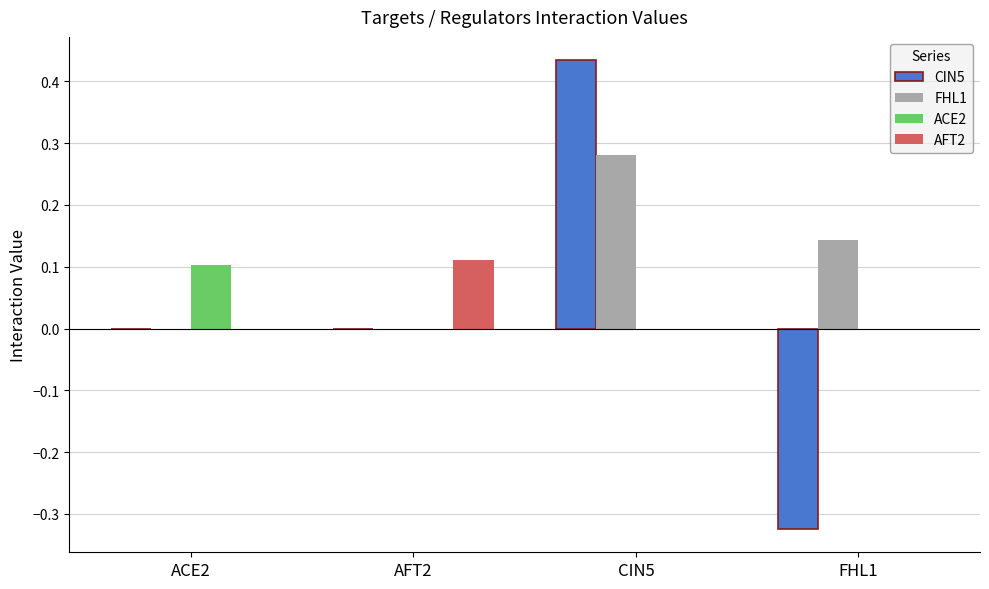

Which category has the highest value in the CIN5 series?

CIN5